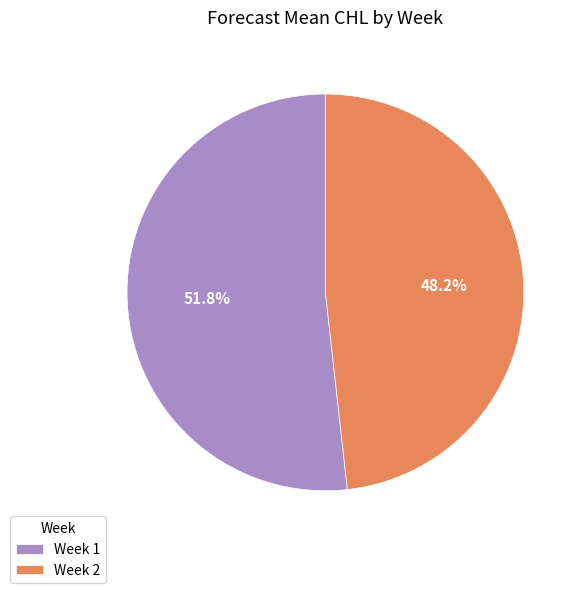

Which category has the biggest portion of the pie?

Week 1